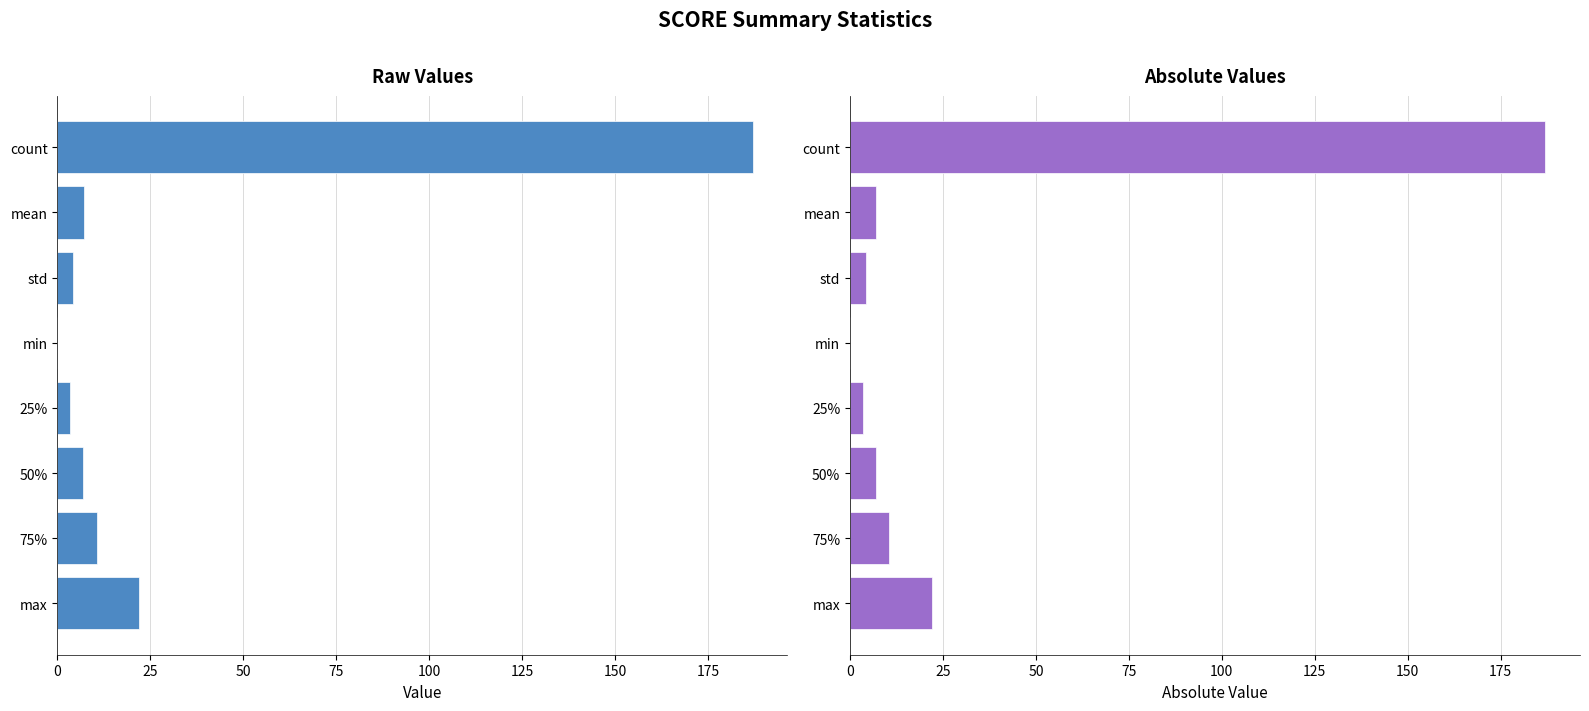

What is the difference between the maximum and minimum values in the |SCORE| series?

187.0